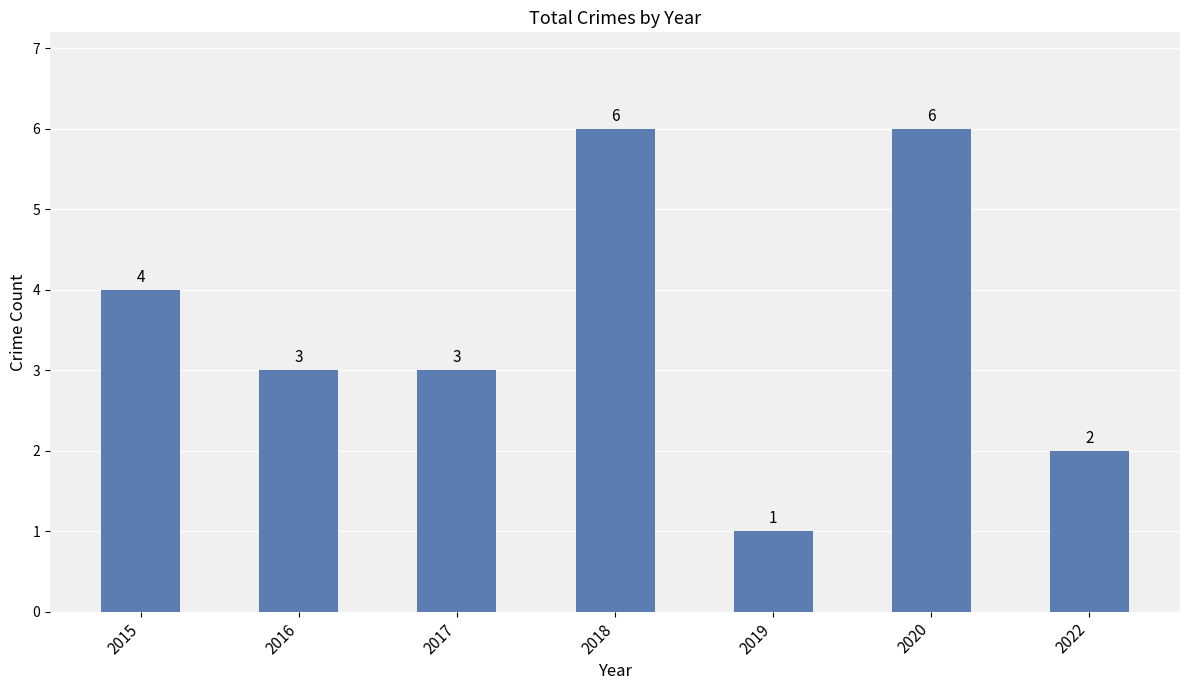

What is the ratio of the value at 2020 to the value at 2016?

2.0